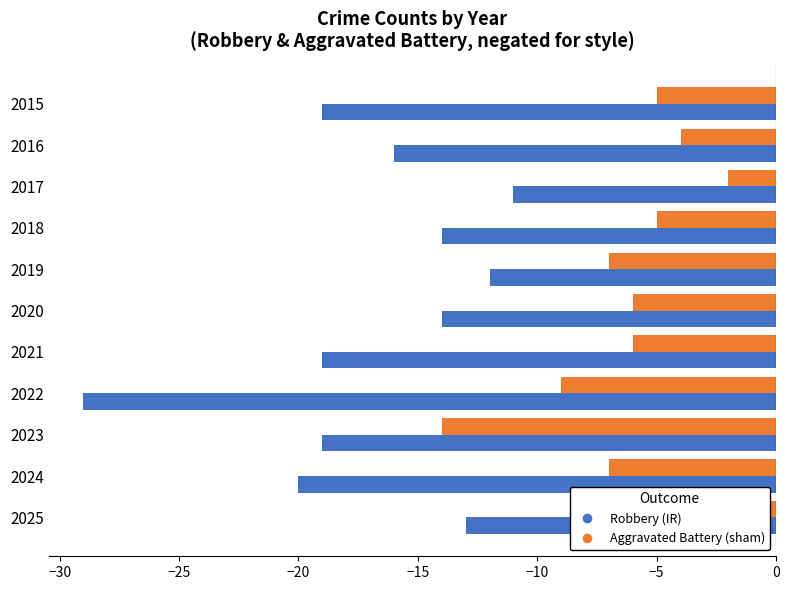

What is the minimum value shown in the chart?

-29